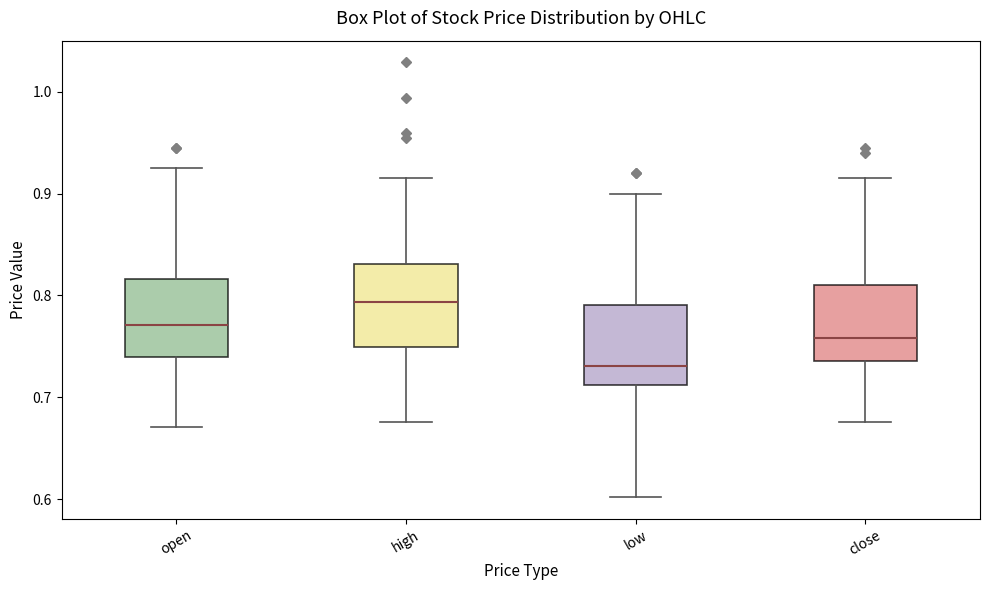

Reading left to right, read every box against the y-axis: the position of its median line, the range the box covers, and the ends of its whiskers. The values are not printed on the chart, so give them approximately, as read against the axis.

open: median 0.77, box 0.74 to 0.82, whiskers 0.67 to 0.93
high: median 0.79, box 0.75 to 0.83, whiskers 0.68 to 0.92
low: median 0.73, box 0.71 to 0.79, whiskers 0.60 to 0.90
close: median 0.76, box 0.74 to 0.81, whiskers 0.68 to 0.92